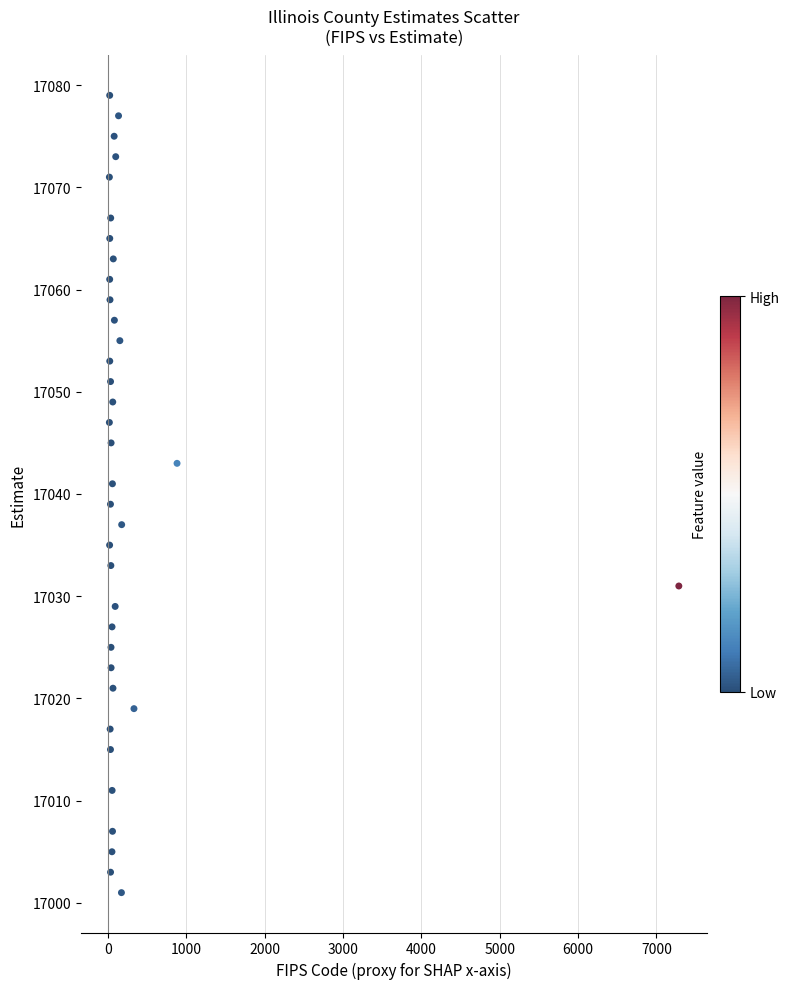

What is the range of X values (max minus min)?

7271